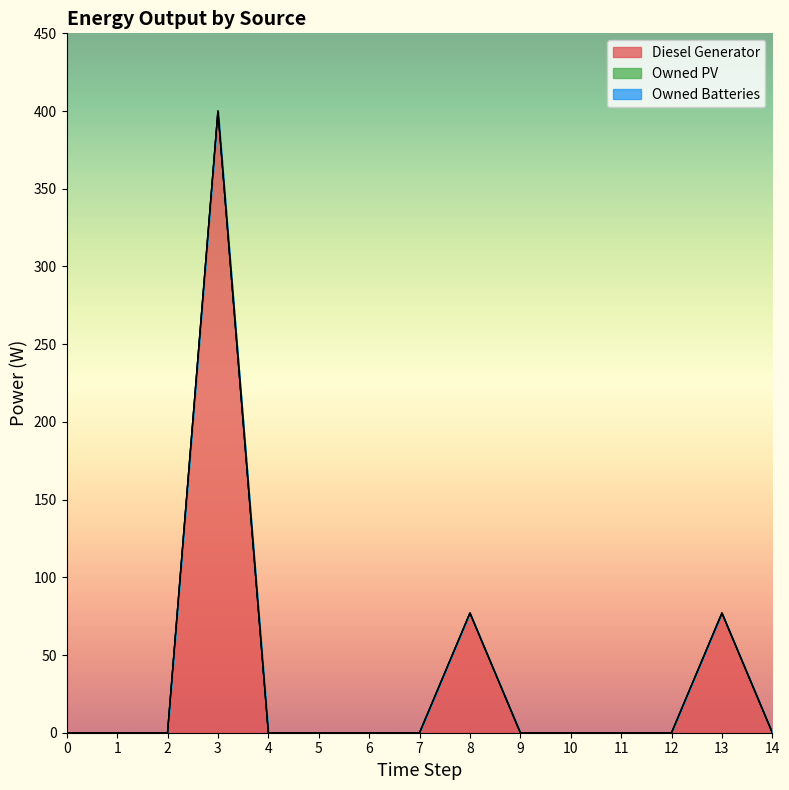

How many lines are shown in the chart?

3